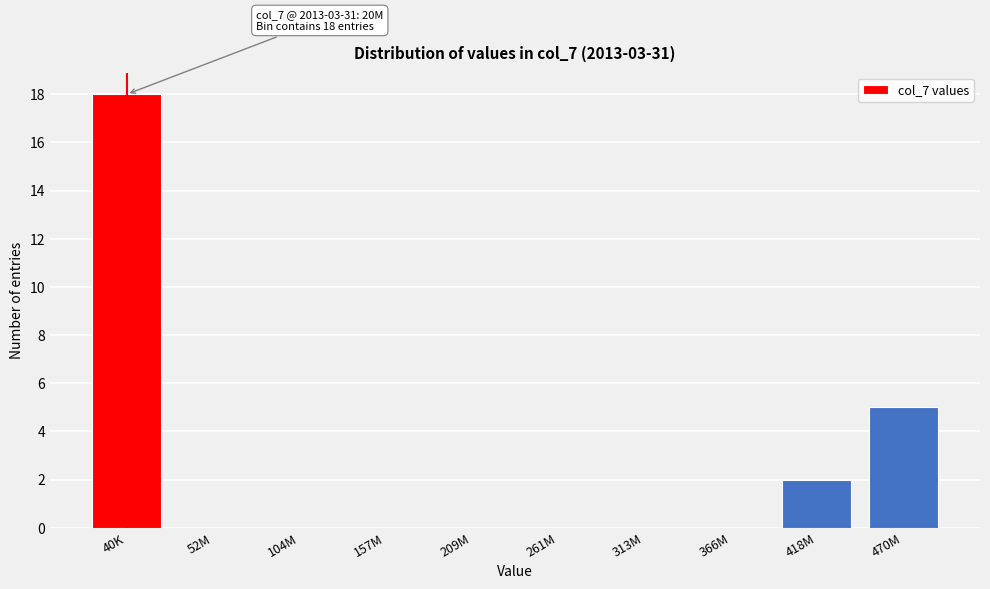

Reading left to right, what are all the values shown in this chart?

40K=18	52M=0	104M=0	157M=0	209M=0	261M=0	313M=0	366M=0	418M=2	470M=5